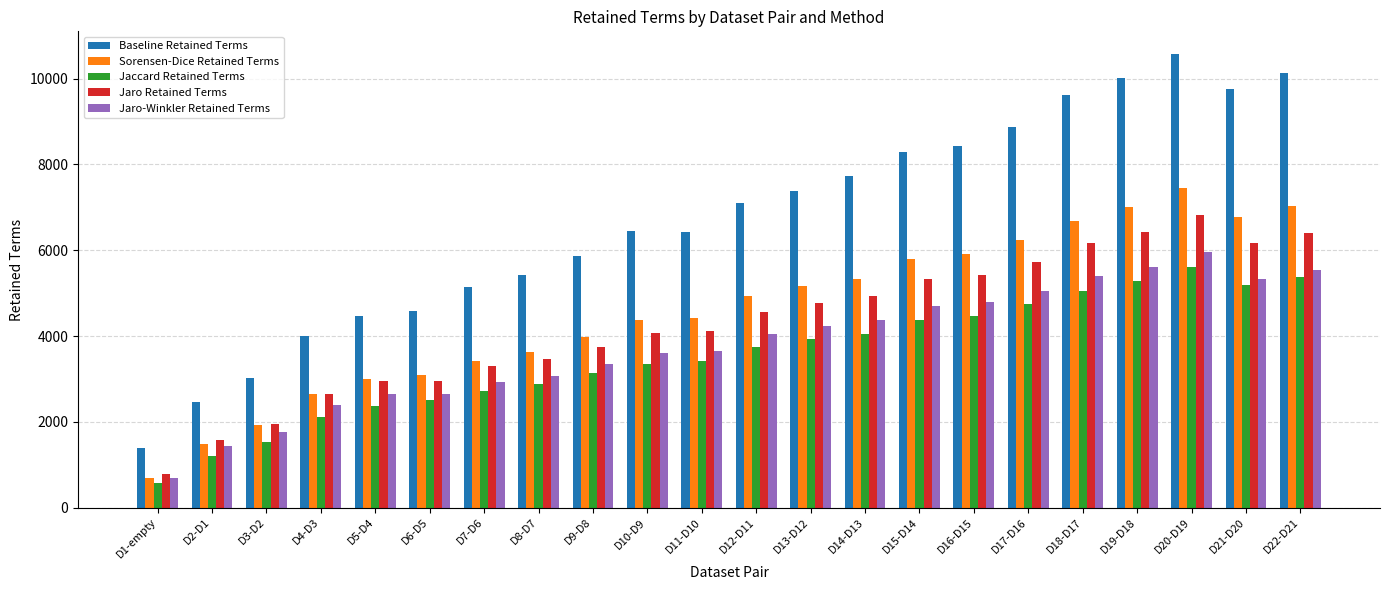

Which series has the largest total across all categories?

Baseline Retained Terms